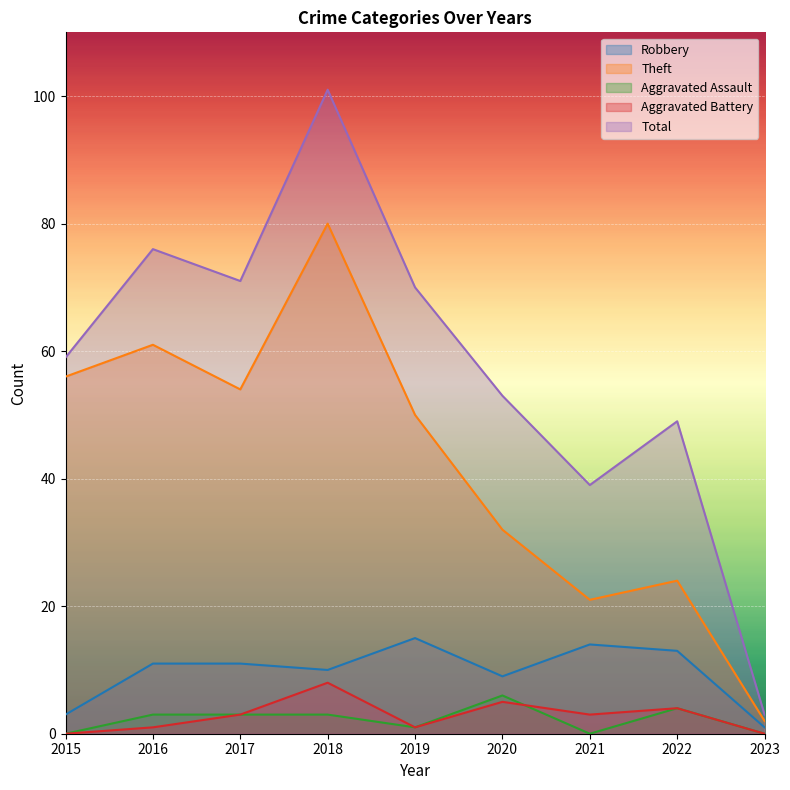

At which label is Aggravated Battery closest to 4?

2022